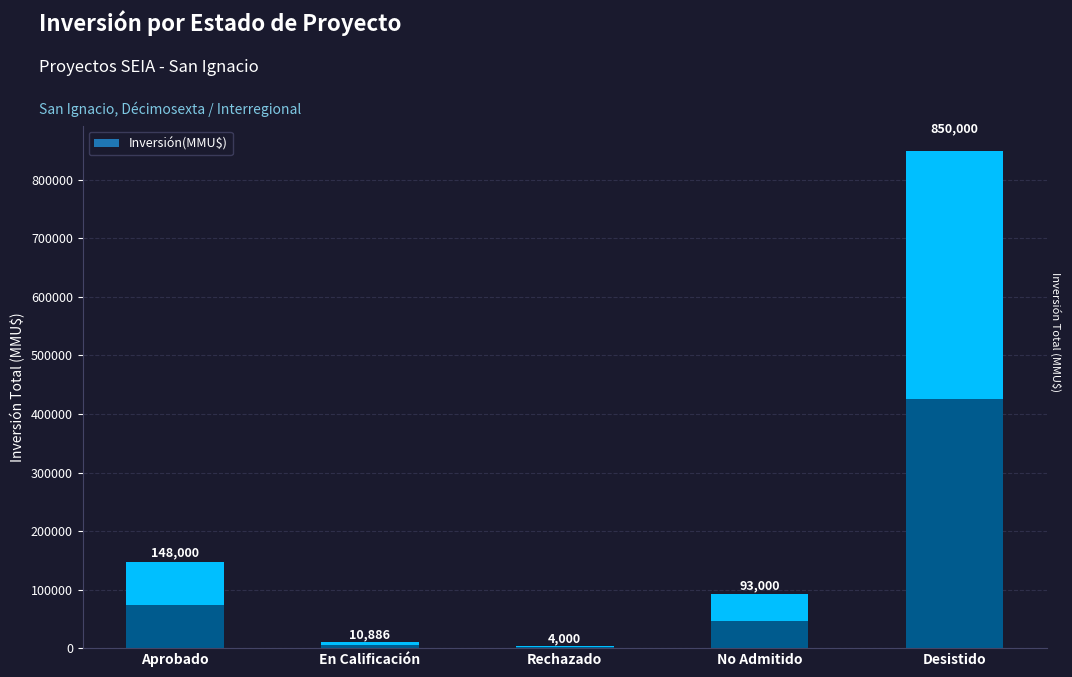

True or false: the data shows 149583 at No Admitido.

False